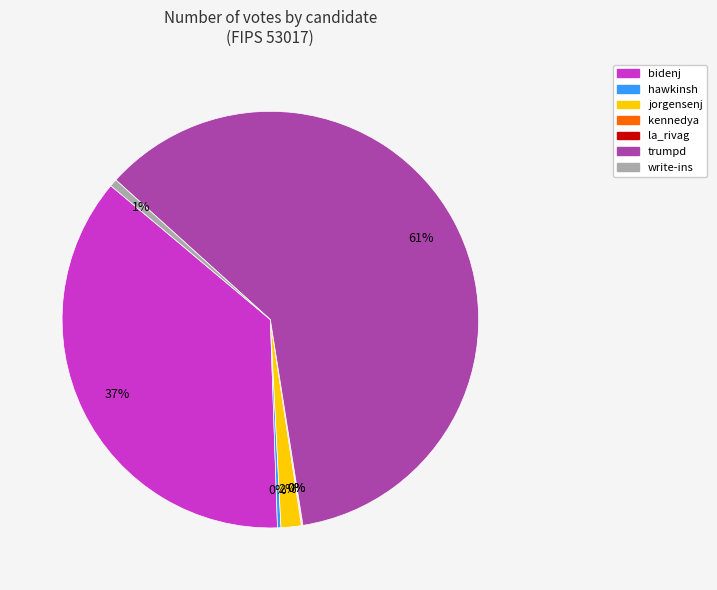

Does trumpd account for over 50% of the chart?

Yes